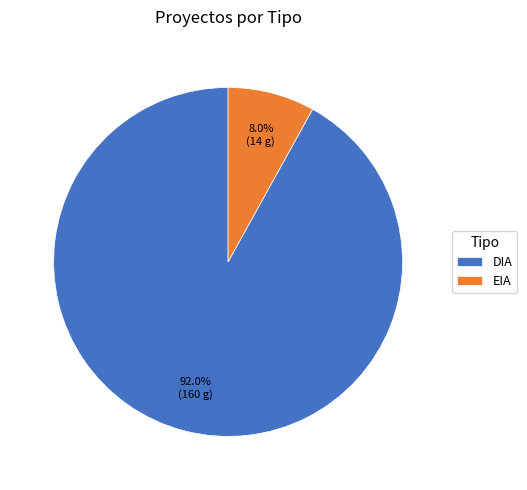

What portion of the pie excludes DIA?

8.0%